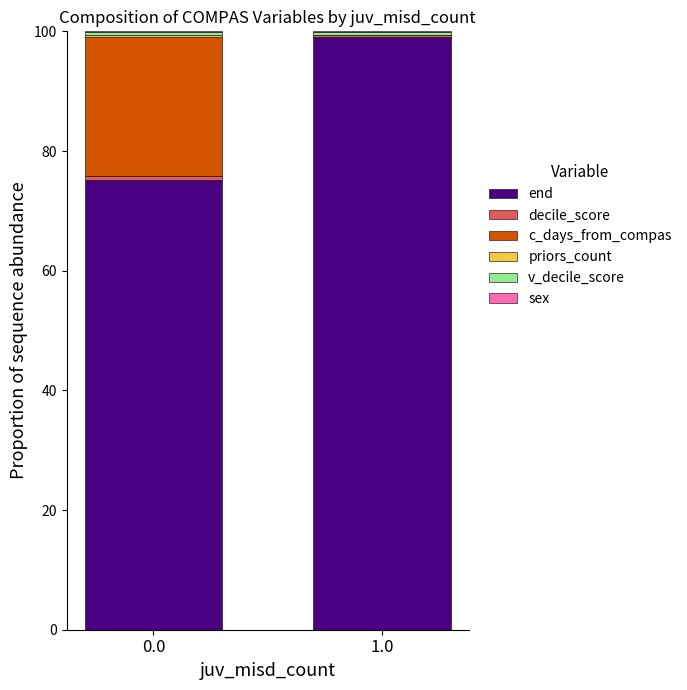

What is the maximum value for end?

99.1